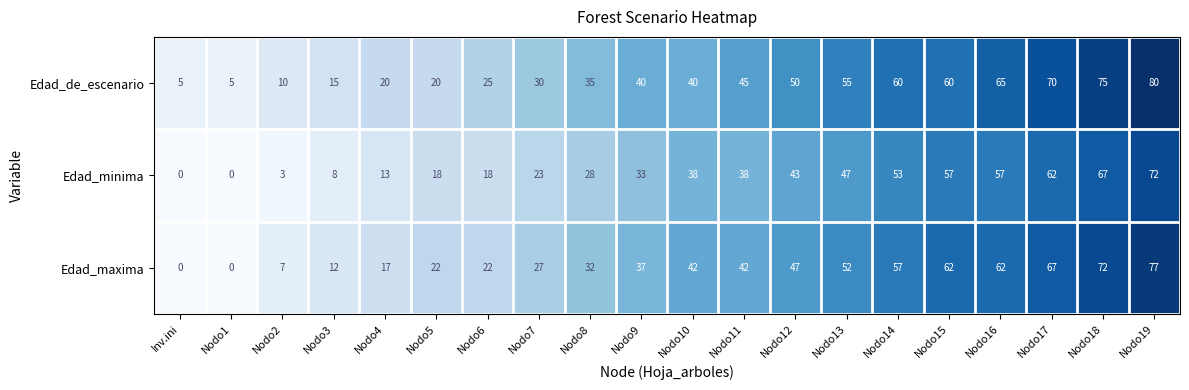

What is the spread (max minus min) of values at Nodo1?

5